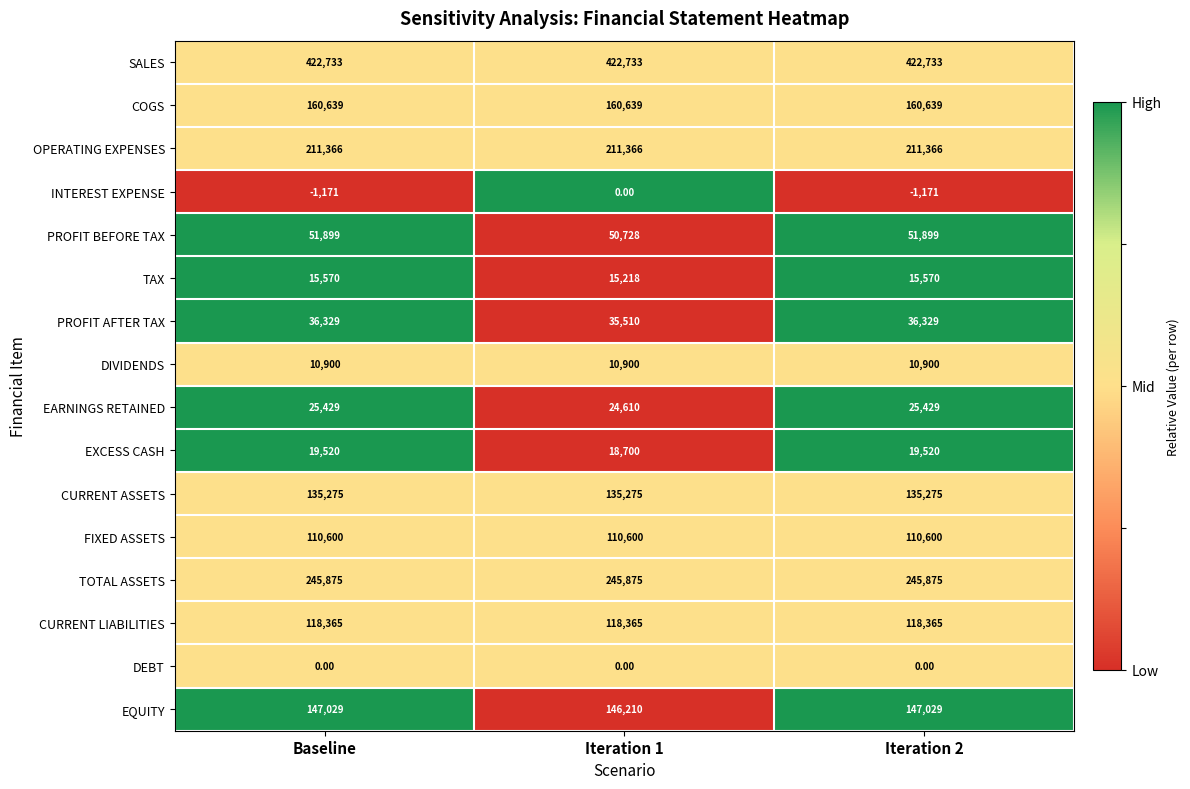

Count the number of data series in this chart.

16